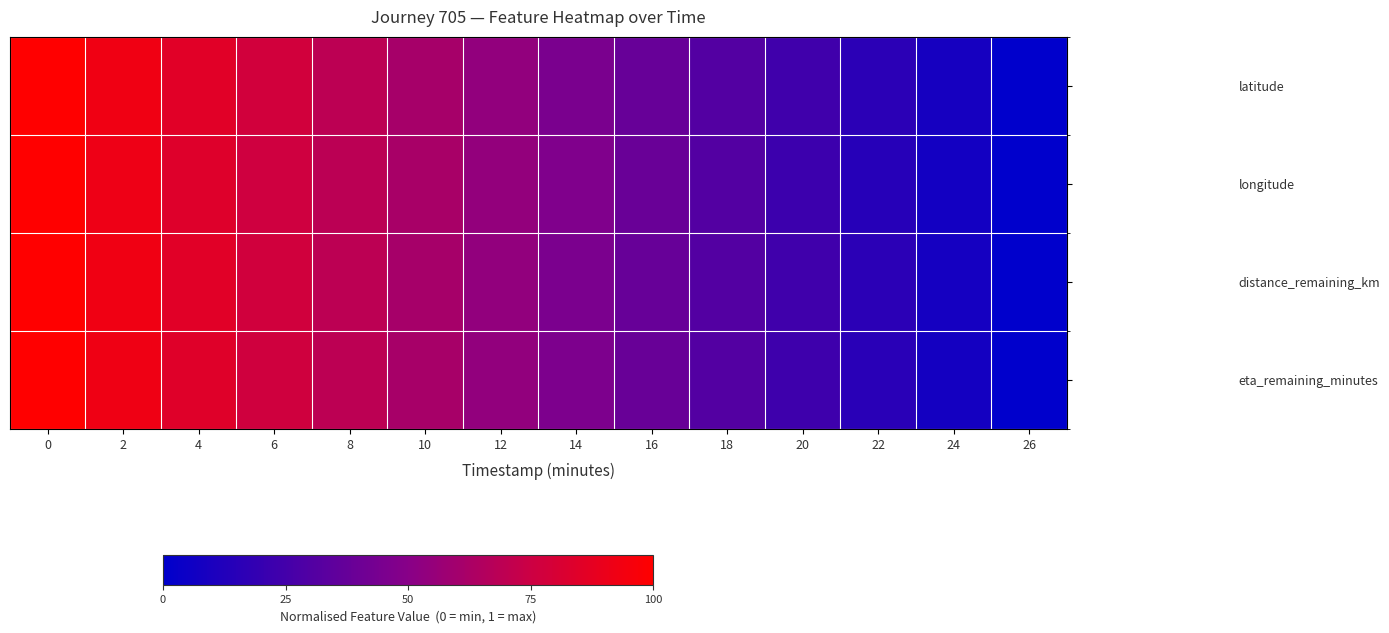

At how many categories does at least one series exceed 0?

13